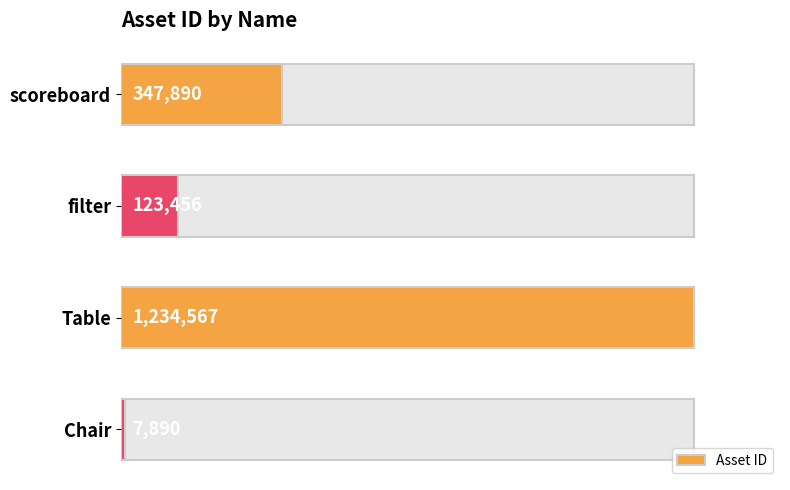

Does the chart contain stacked bars?

No